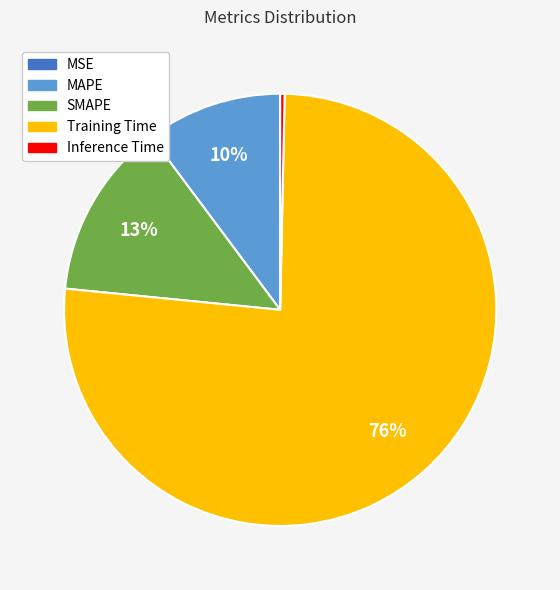

To the nearest percent, what is the average slice percentage?

20%